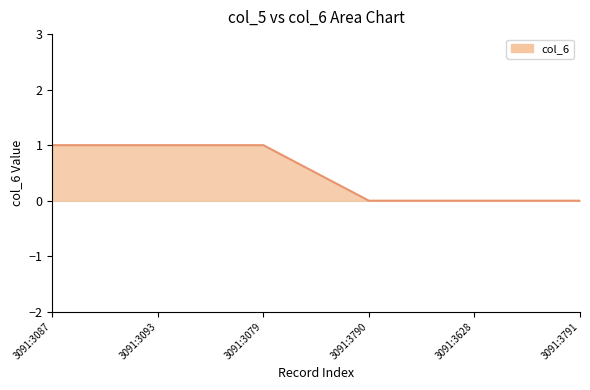

What is the difference between the maximum and second lowest values?

1